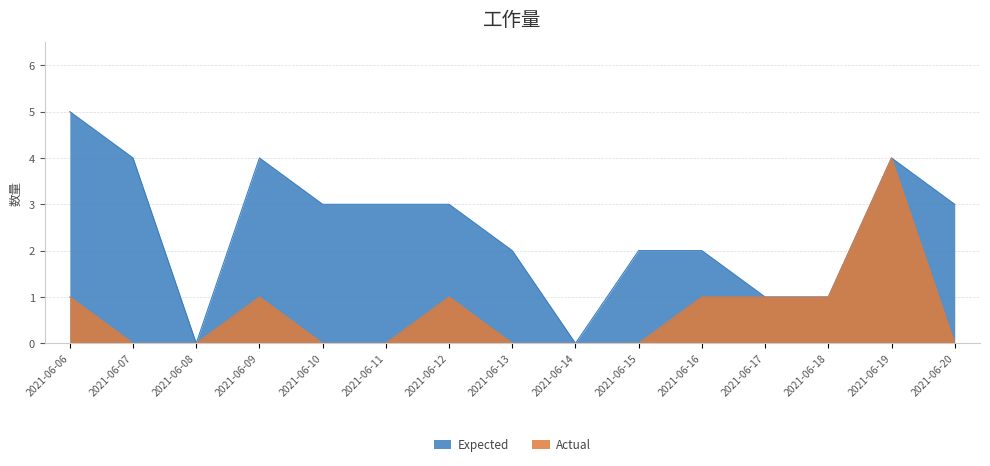

True or false: Actual has a value of 2 at 2021-06-10.

False